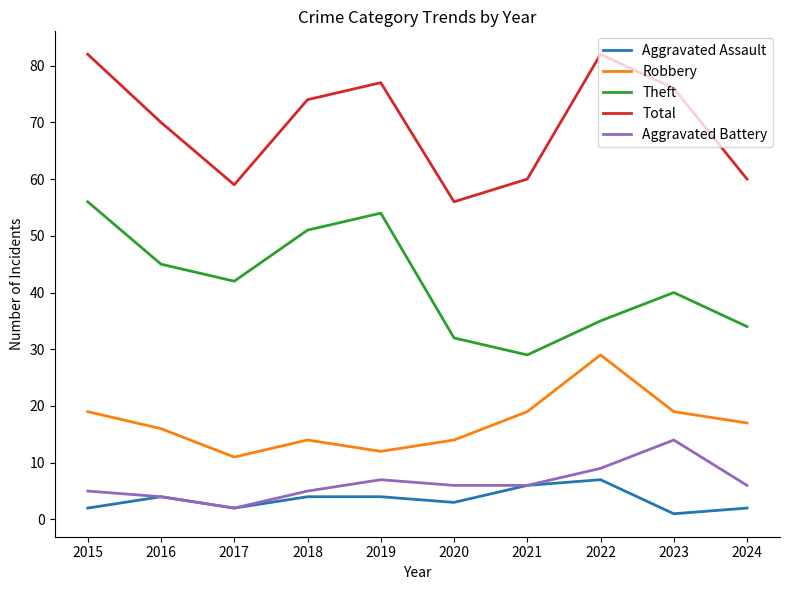

True or false: Aggravated Battery and Robbery cross at least once.

False